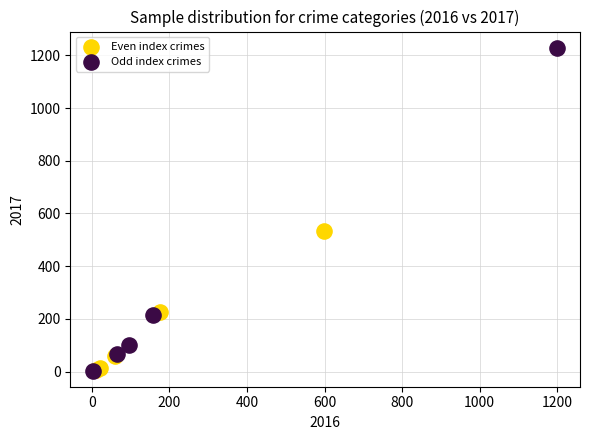

Which series has the widest spread of Y values?

Odd index crimes